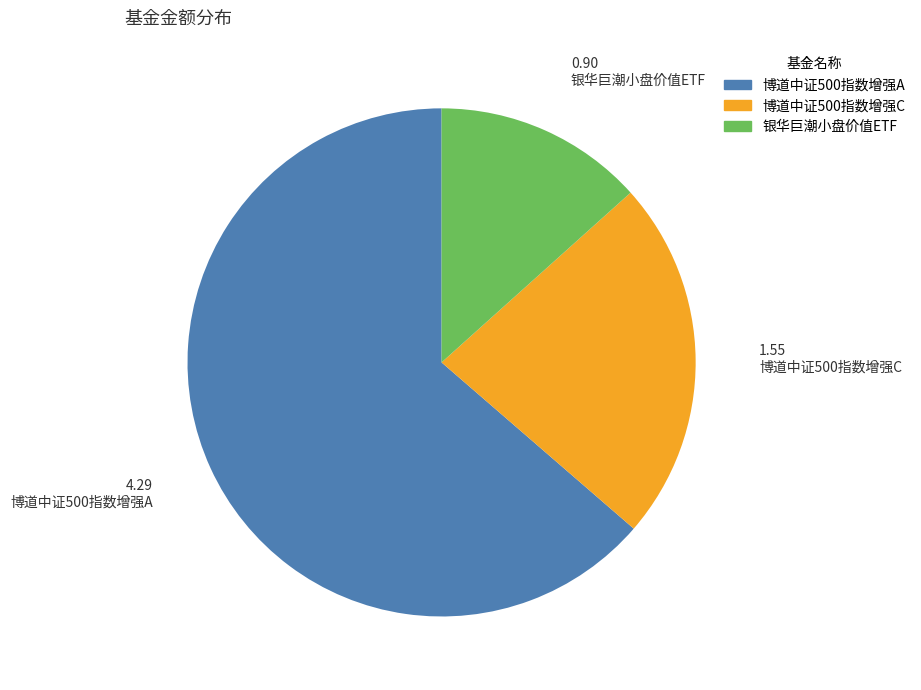

Rank the categories by value from highest to lowest.

博道中证500指数增强A, 博道中证500指数增强C, 银华巨潮小盘价值ETF